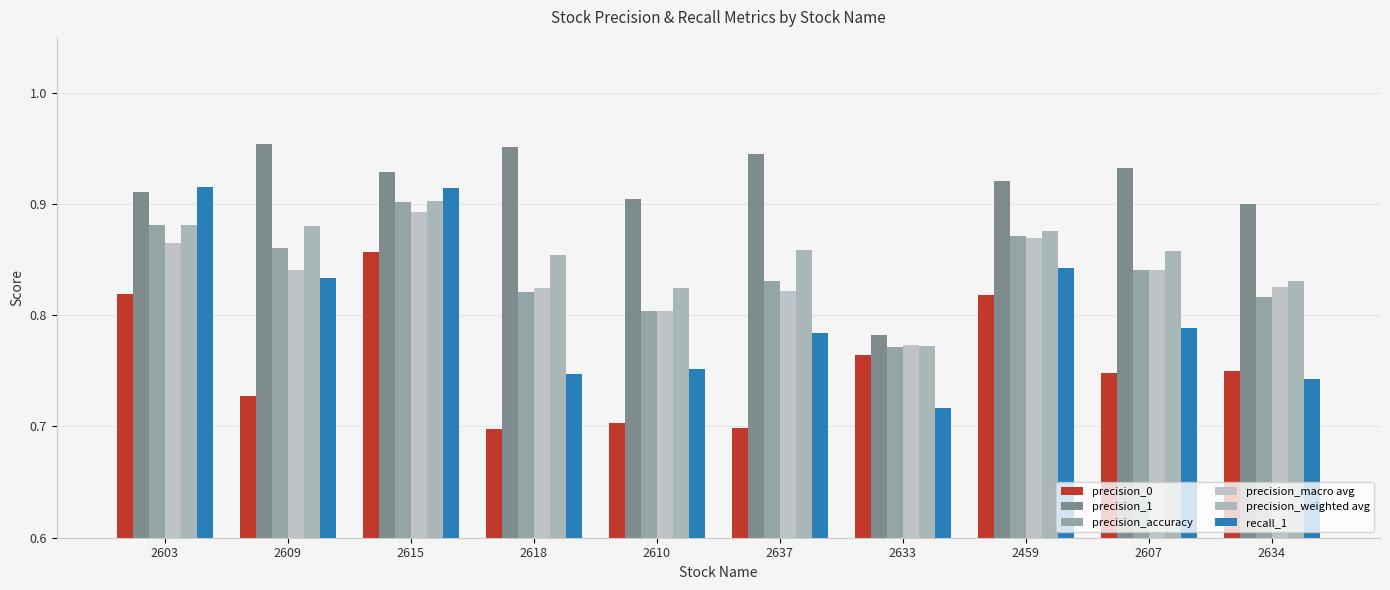

The value of recall_1 at 2615 is 0.9. True or false?

True